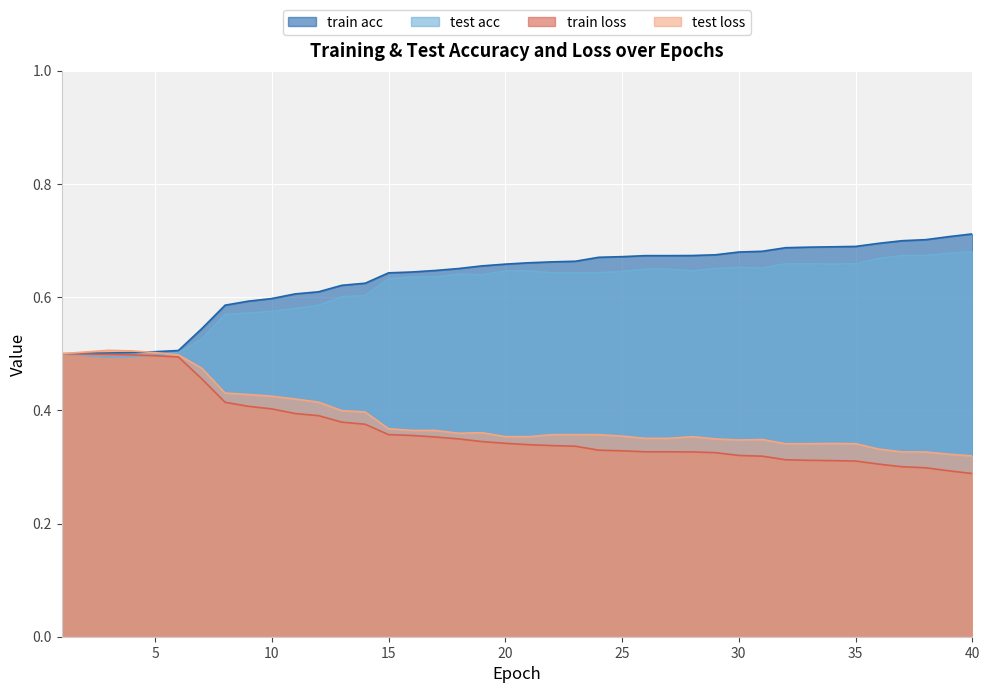

What is the difference between the highest and lowest values at 22?

0.3